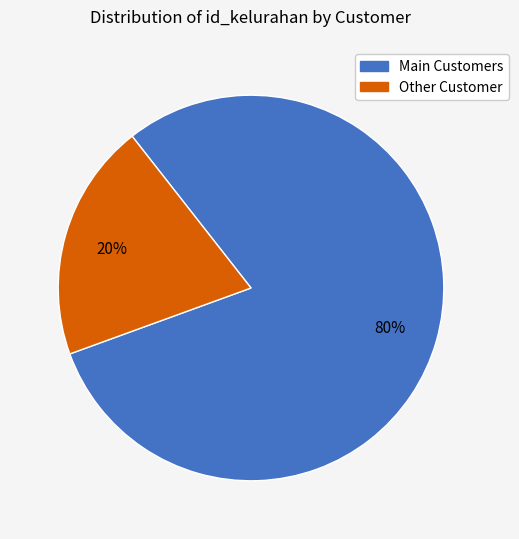

Which has a higher value, Main Customers or Other Customer?

Main Customers